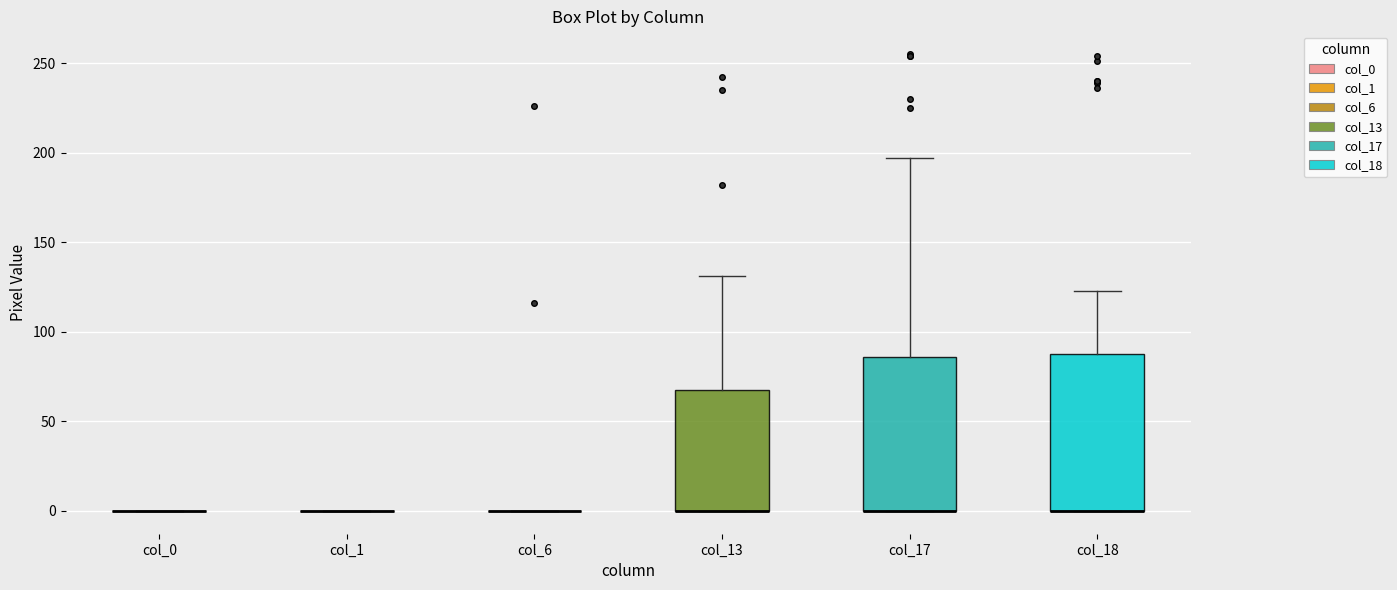

Reading left to right, transcribe this box plot: for each box, give where its median line is, the range the box spans, and where its two whiskers end, as read against the y-axis. The values are not printed on the chart, so give them approximately, as read against the axis.

col_0: box collapsed to a line at 0, whiskers 0 to 0
col_1: box collapsed to a line at 0, whiskers 0 to 0
col_6: box collapsed to a line at 0, whiskers 0 to 0
col_13: median 0 (drawn on the box's lower edge), box 0 to 70, whiskers 0 to 130
col_17: median 0 (drawn on the box's lower edge), box 0 to 85, whiskers 0 to 195
col_18: median 0 (drawn on the box's lower edge), box 0 to 90, whiskers 0 to 125